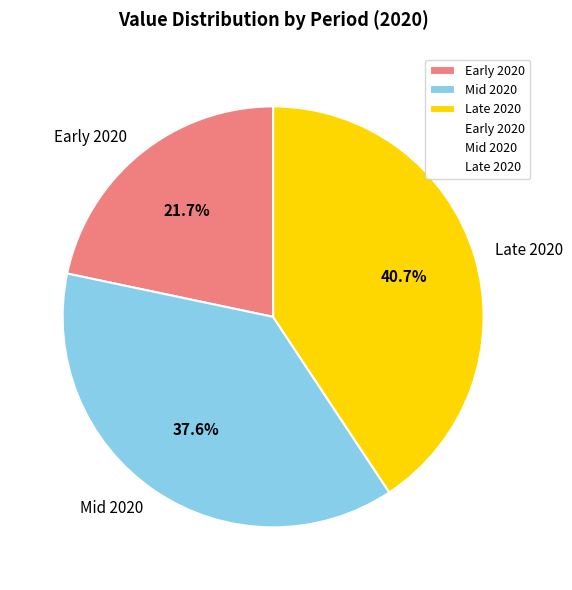

Rank the categories by value from highest to lowest.

Late 2020, Mid 2020, Early 2020